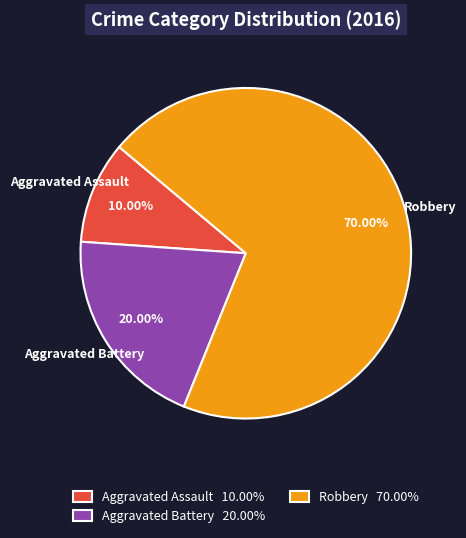

How many slices are in this pie chart?

3